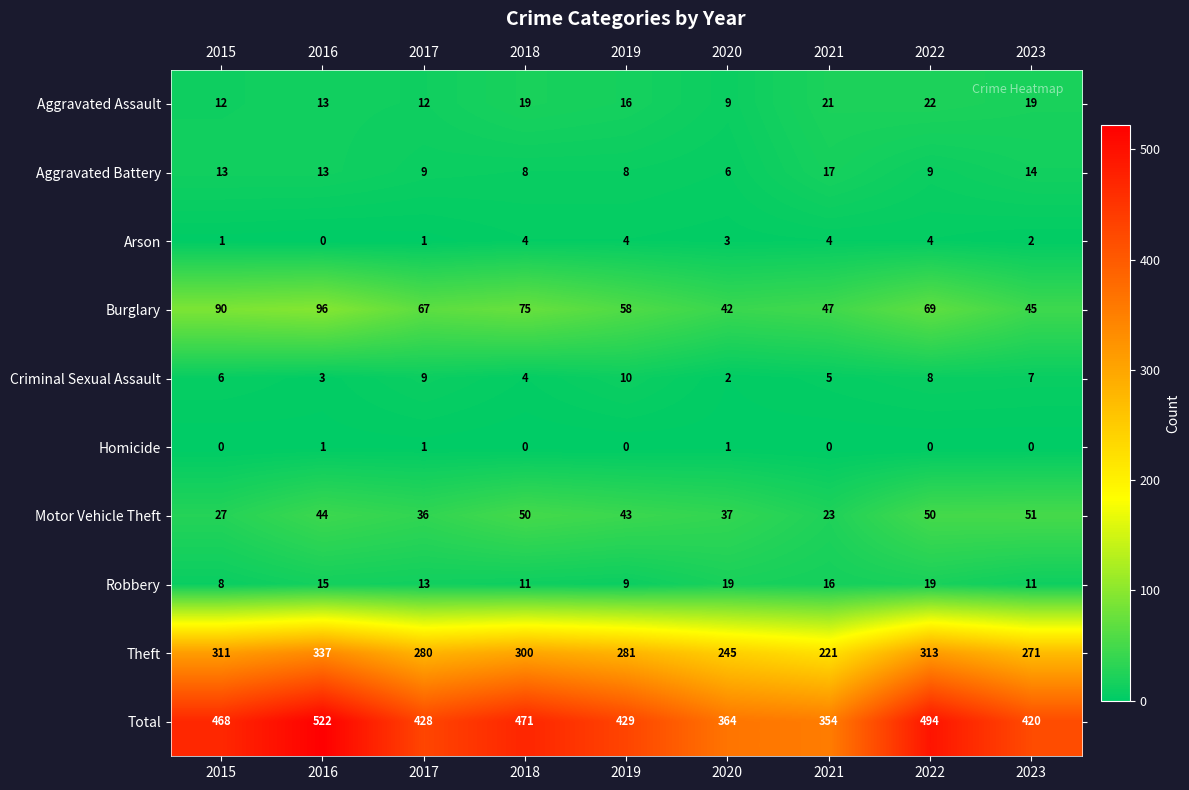

Rank the series by their maximum value, from highest to lowest.

Total, Theft, Burglary, Motor Vehicle Theft, Aggravated Assault, Robbery, Aggravated Battery, Criminal Sexual Assault, Arson, Homicide